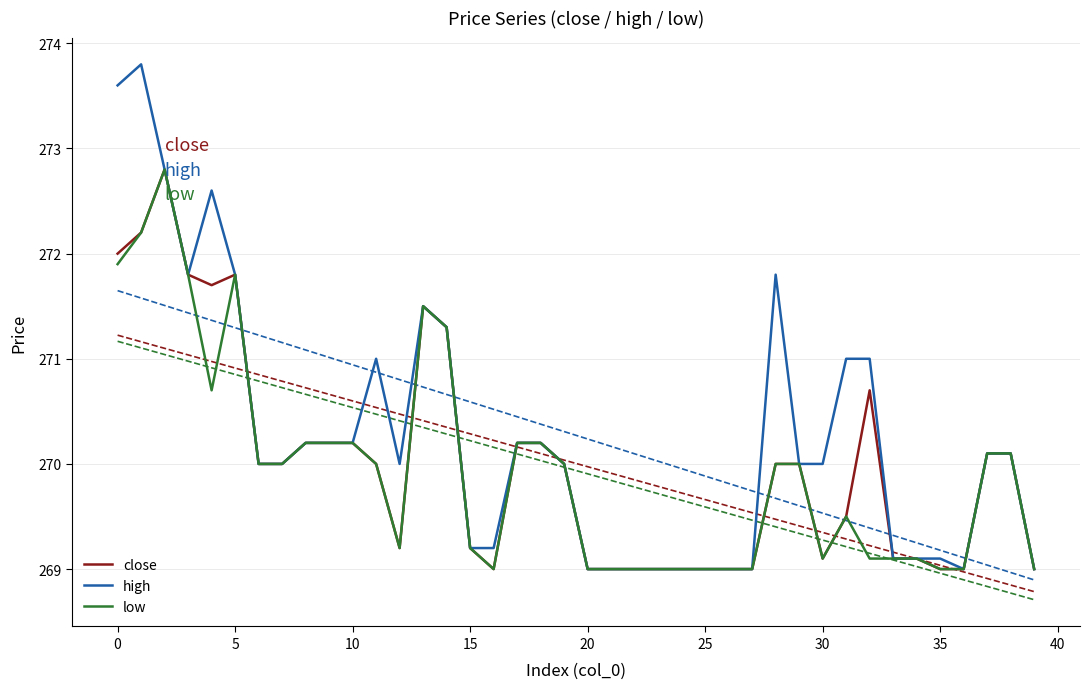

List the series in order of their overall mean, highest first.

high, close, low